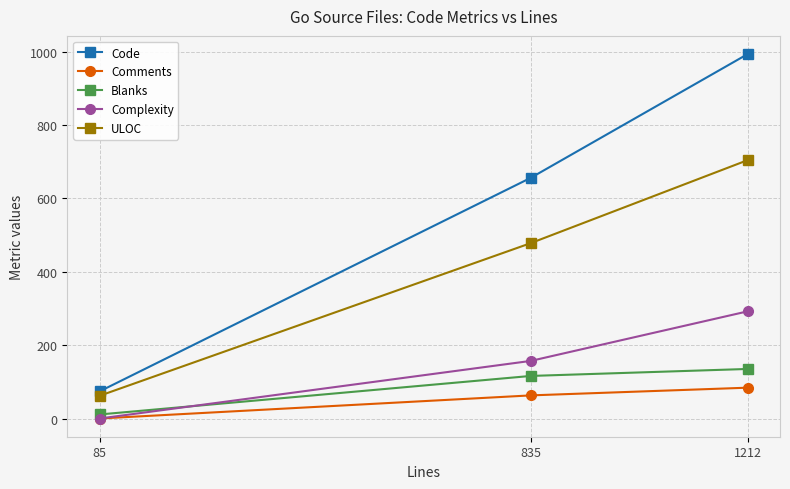

Is it true that ULOC equals 704 at 1212?

True